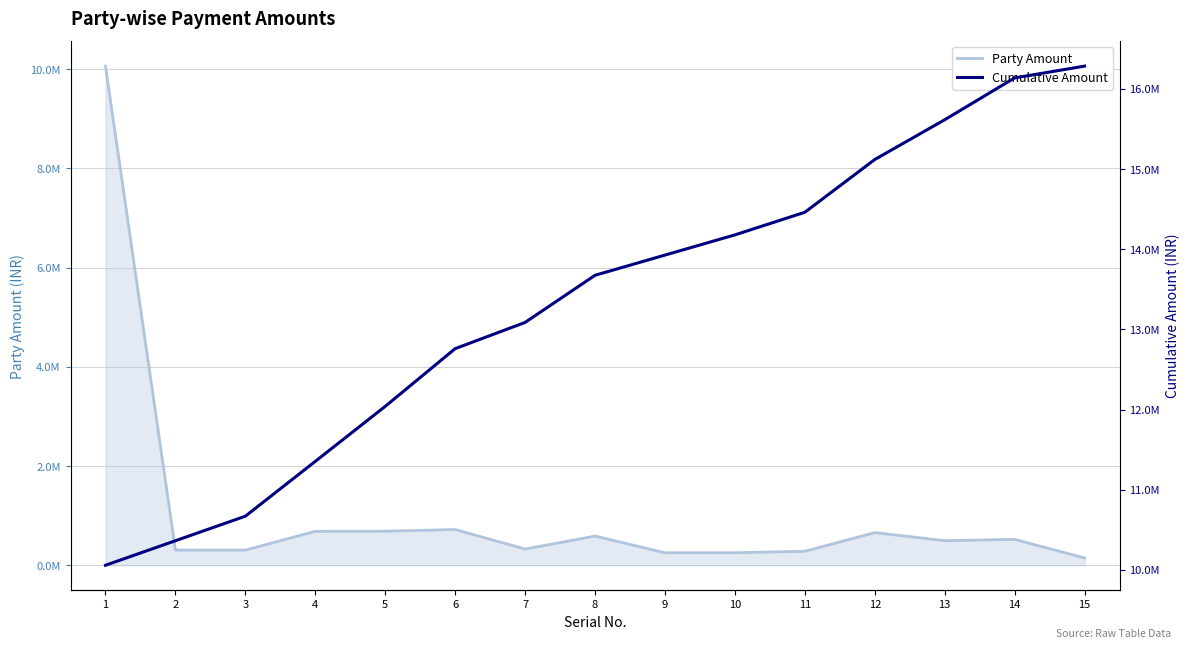

What is the sum of the Party Amount values at 9 and 5?

938000